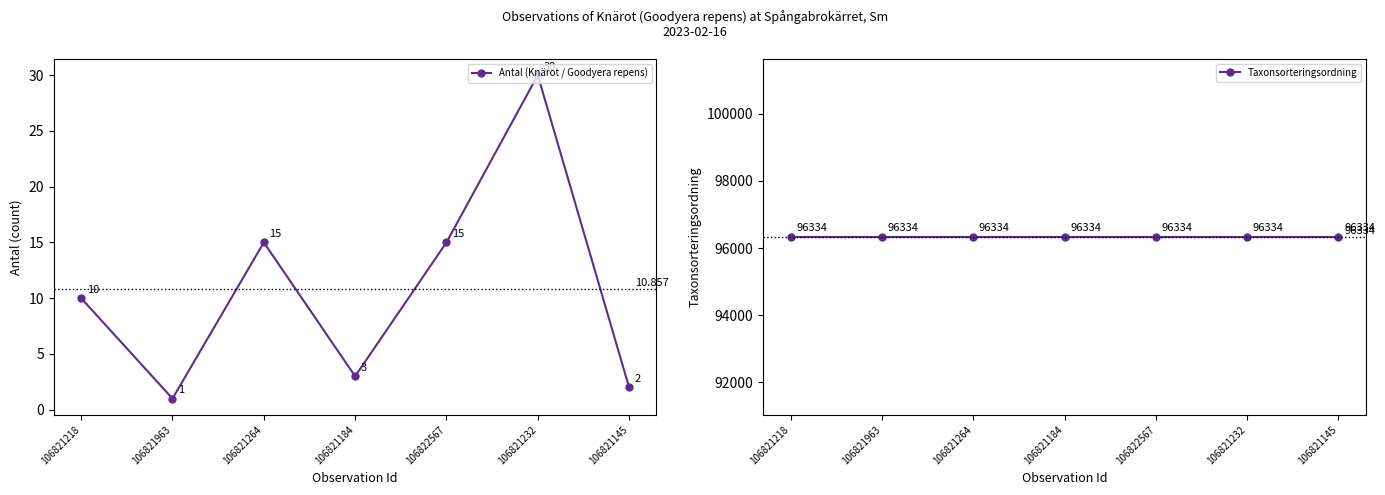

Read the Taxonsorteringsordning value at 106821184.

96334